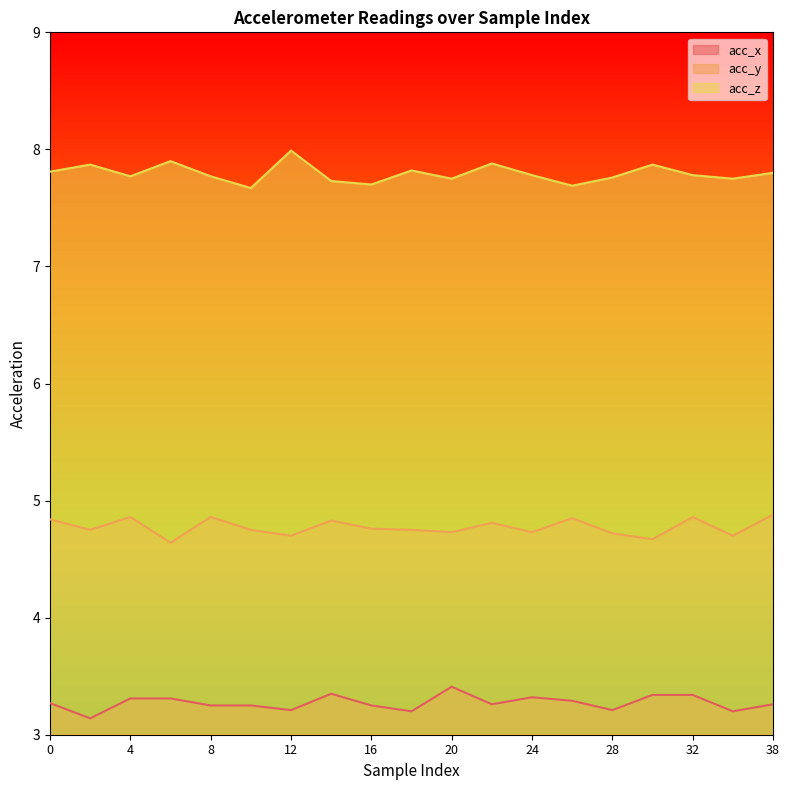

At which label does acc_x reach its minimum?

2